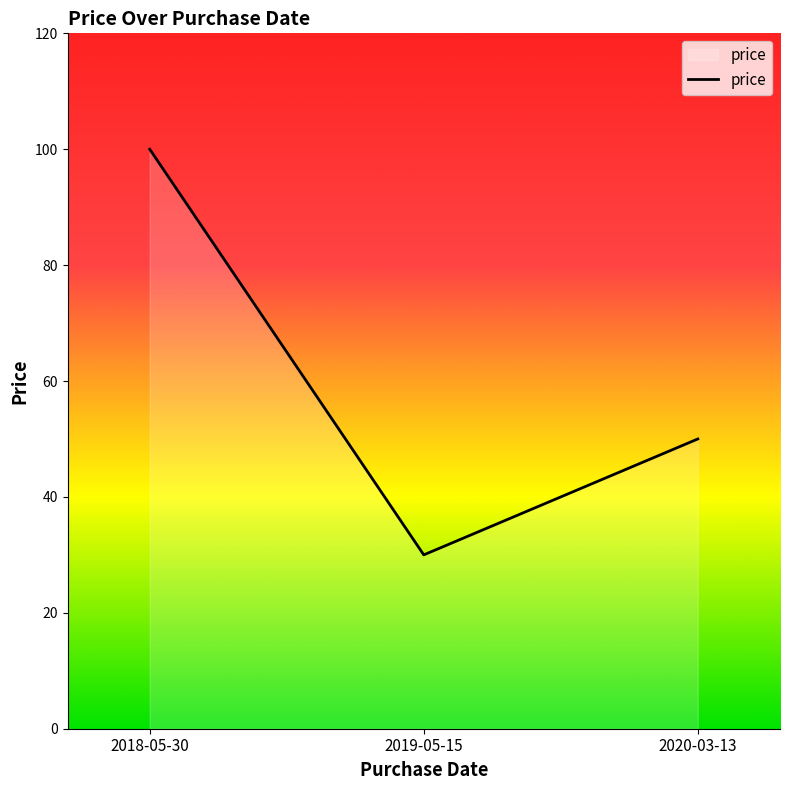

Which category has the highest value across all series?

2018-05-30